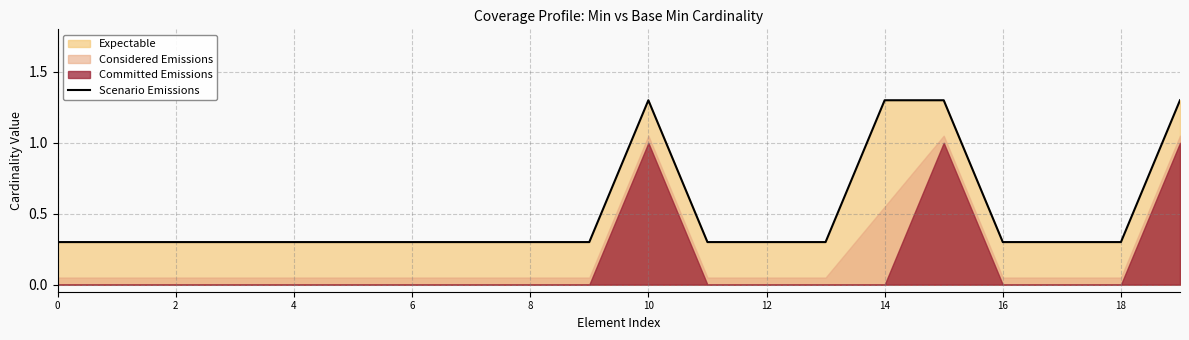

True or false: Scenario Emissions has a value of 0.3 at 18.

True